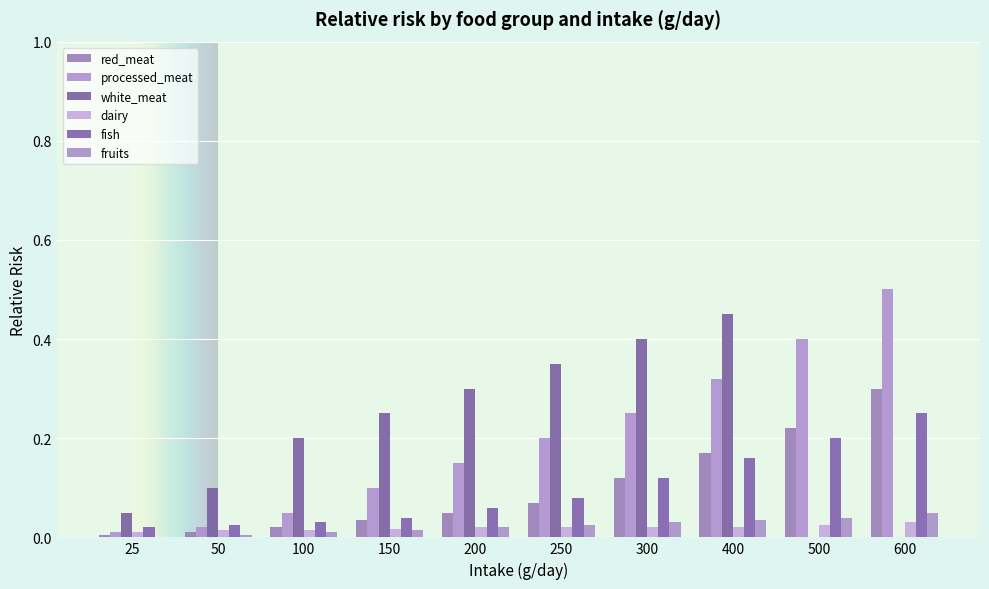

How many groups of bars are there?

10